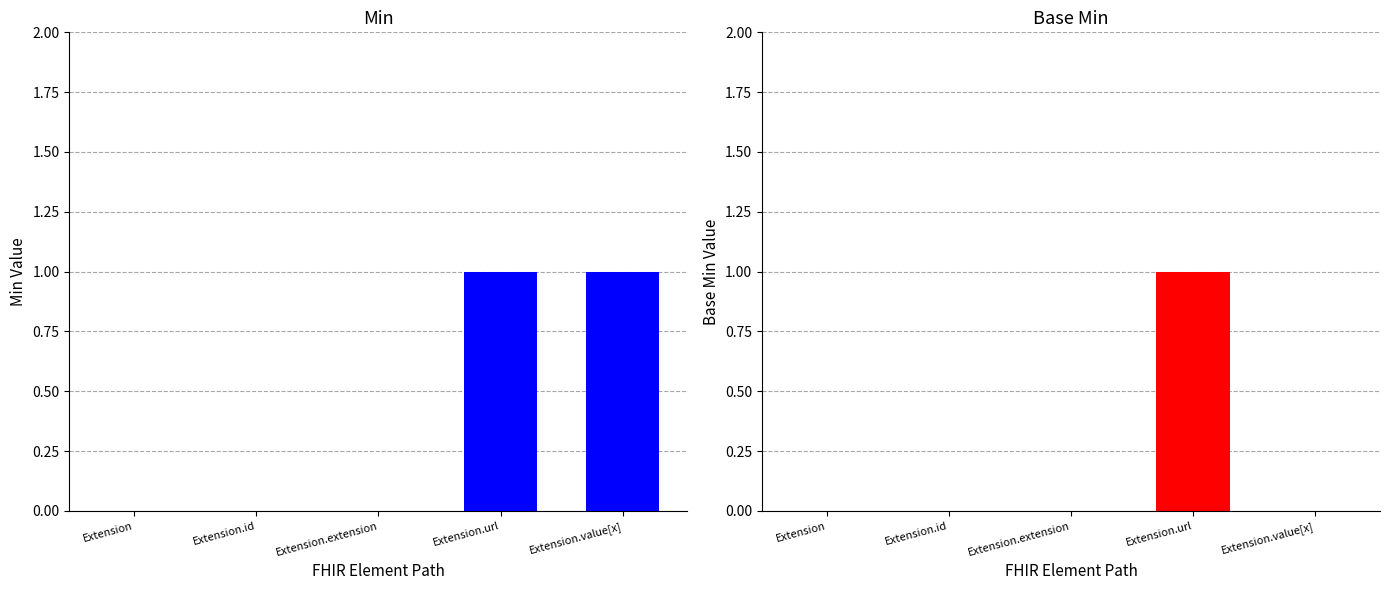

What is the difference between the maximum and minimum values in the Min series?

1